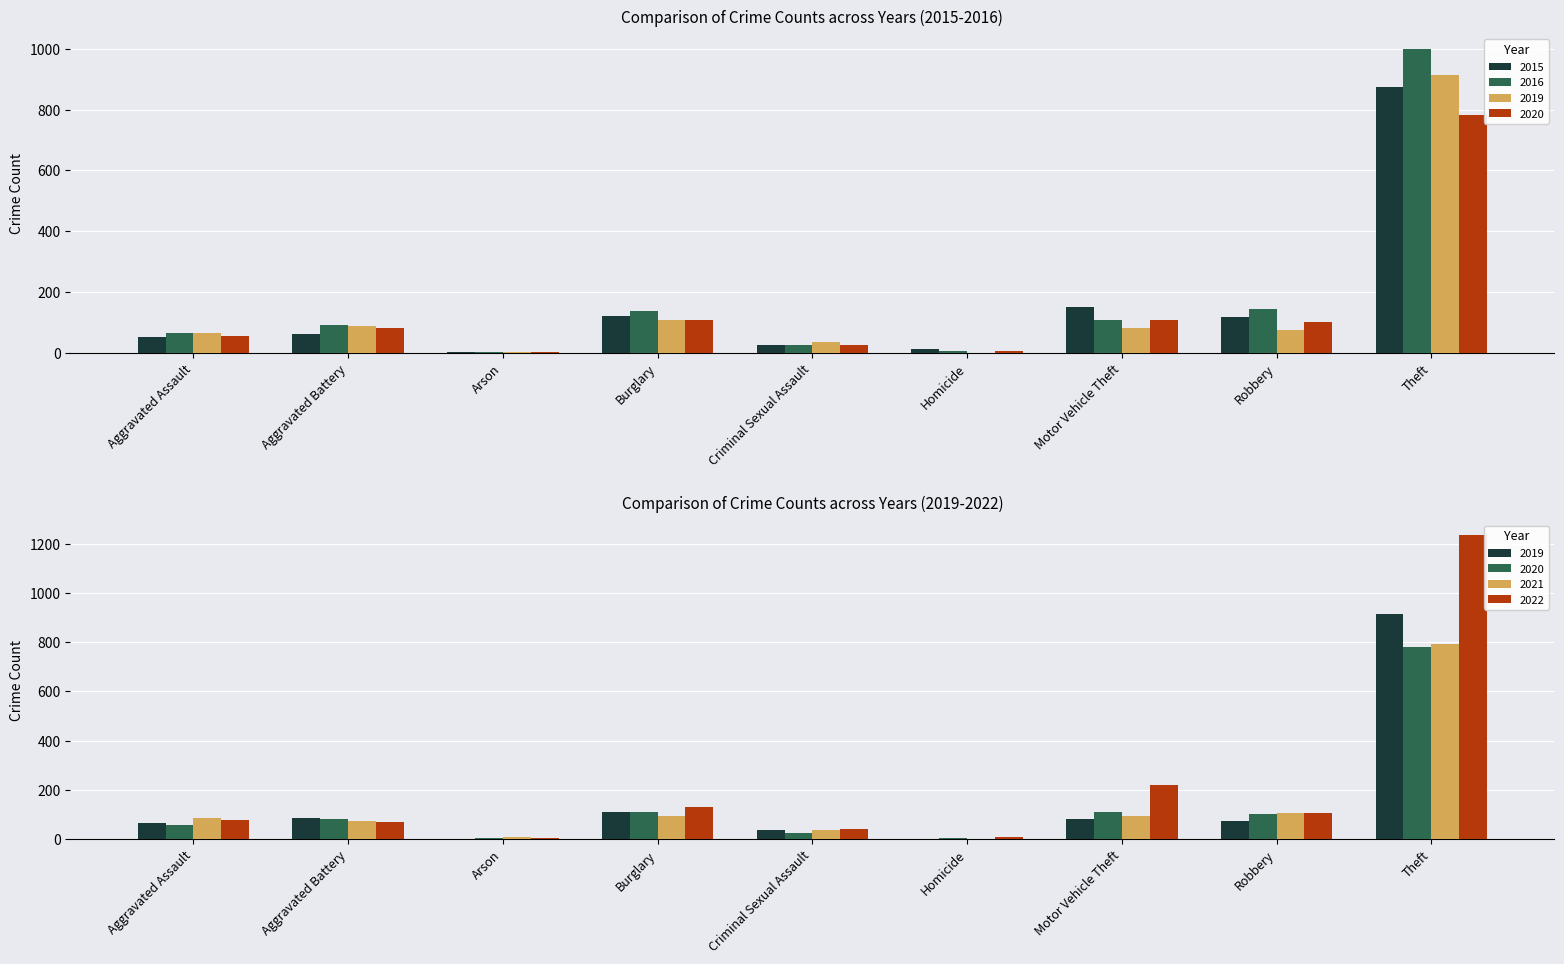

What are all the series names shown in the legend?

2015, 2016, 2019, 2020, 2021, 2022